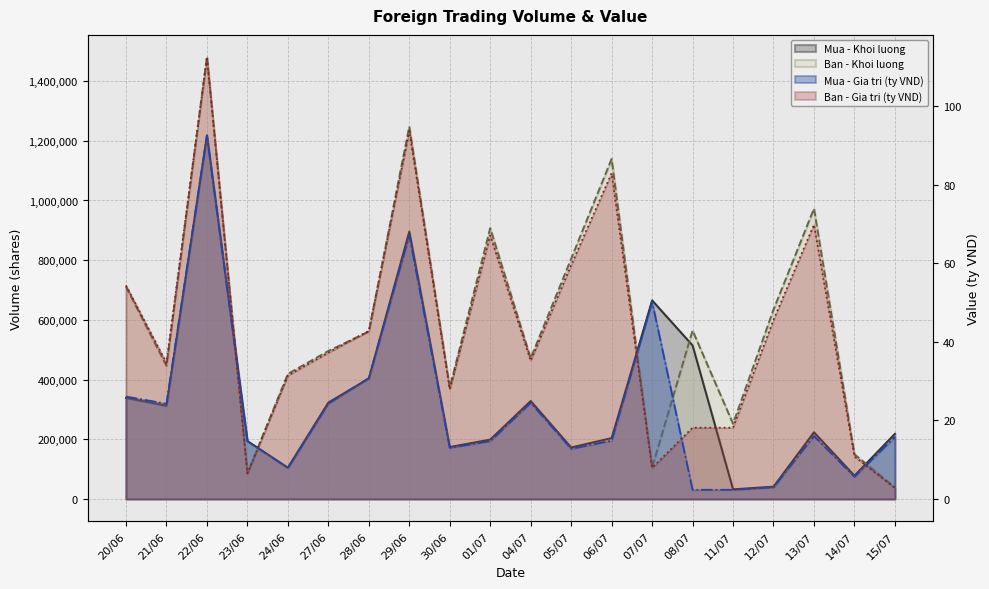

What are all the series names shown in the legend?

Mua - Khoi luong, Ban - Khoi luong, Mua - Gia tri, Ban - Gia tri